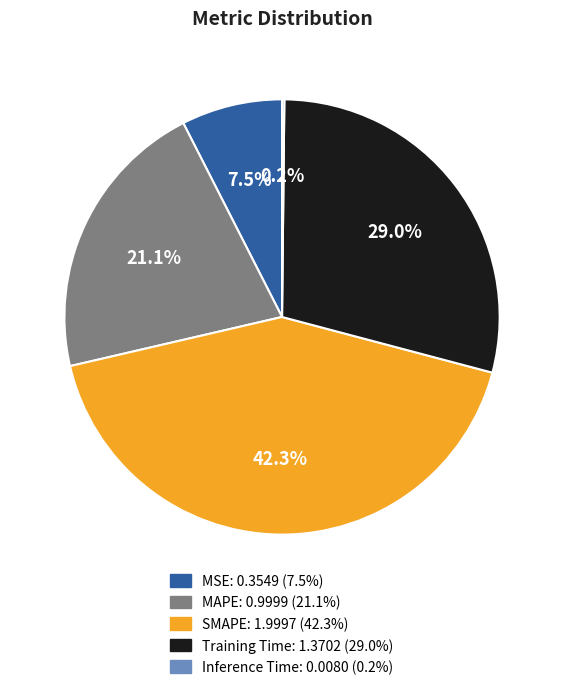

What is the ratio of the value at Training Time to the value at SMAPE?

0.7